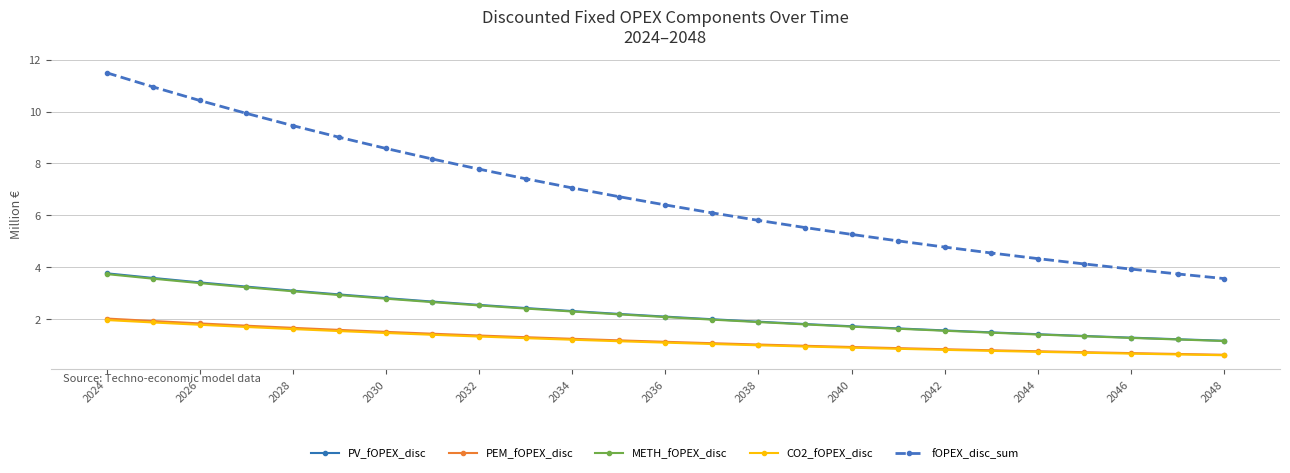

True or false: PV_fOPEX_disc and fOPEX_disc_sum intersect in this chart.

False